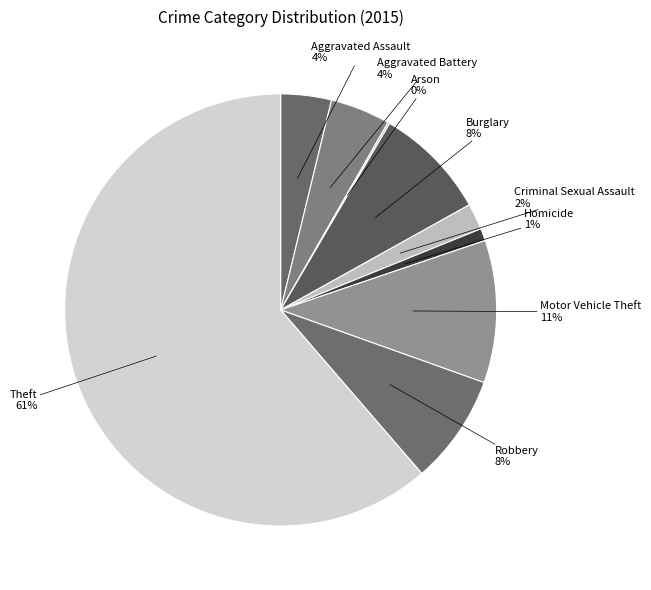

The Aggravated Assault slice represents 4% of the pie. True or false?

True